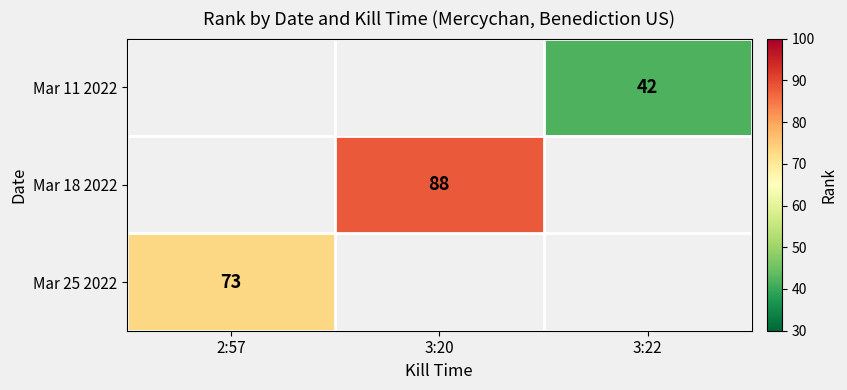

True or false: Mar 11 2022 has a value of 42 at 3:22.

True